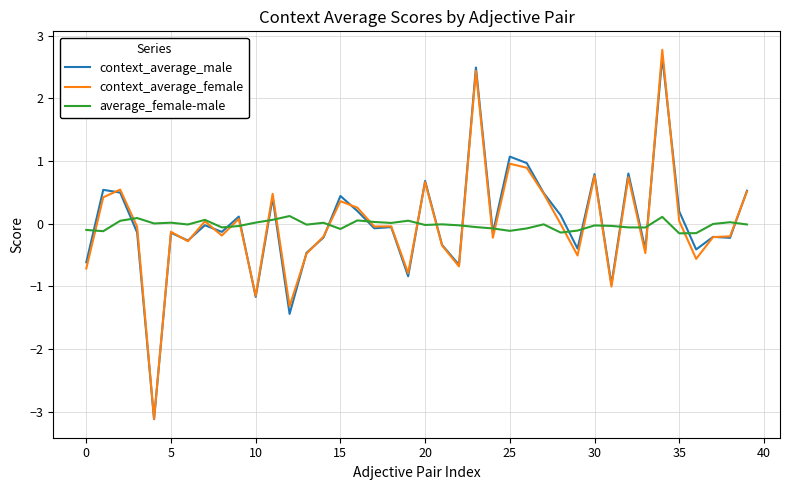

Which series has the largest range (max minus min)?

context_average_female